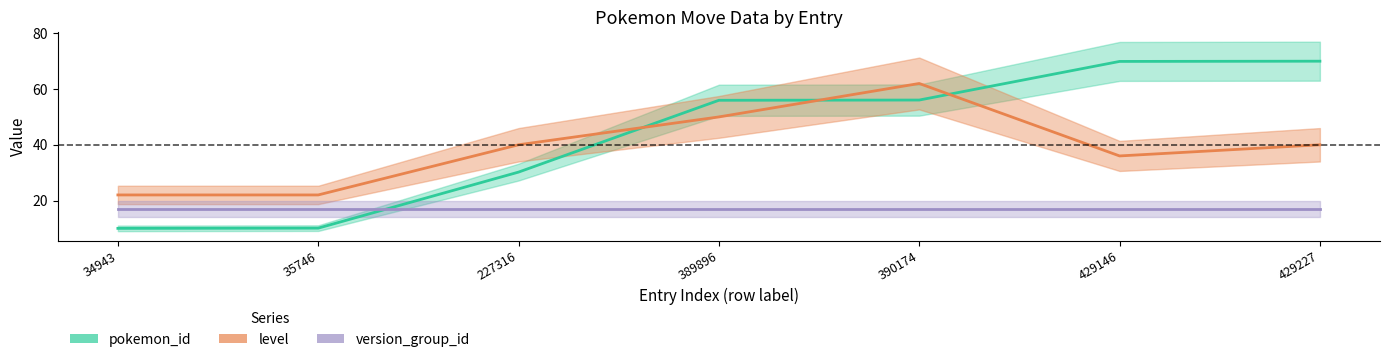

Which series changed the most between 35746 and 390174?

pokemon_id